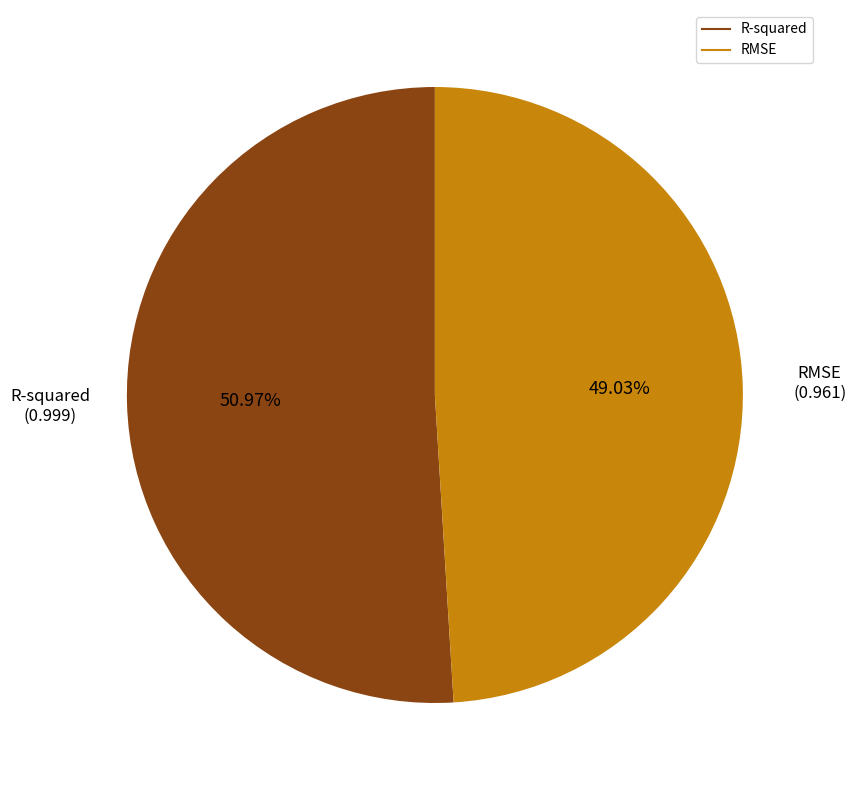

To the nearest percent, what is the difference between the largest and smallest slice percentages?

2%